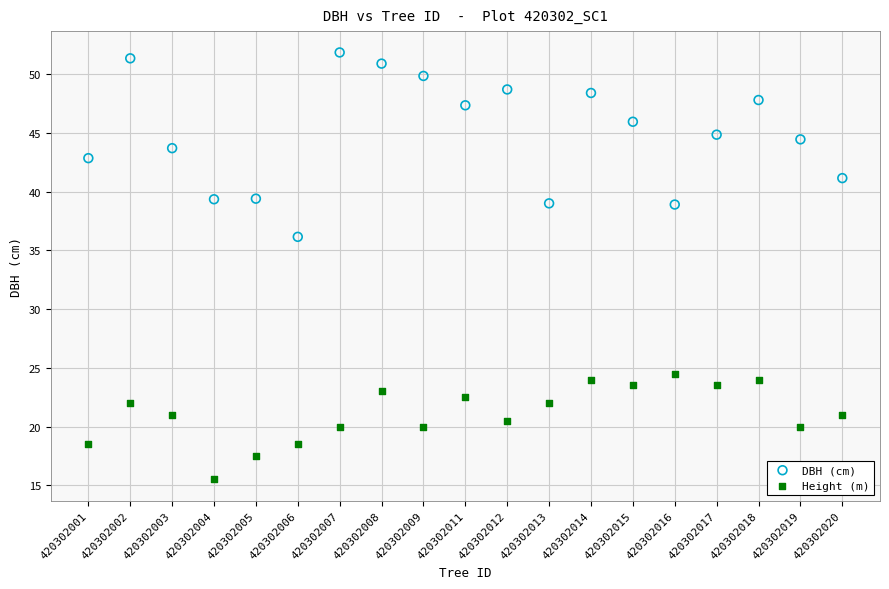

Which series has the largest Y range (max minus min)?

DBH (cm)